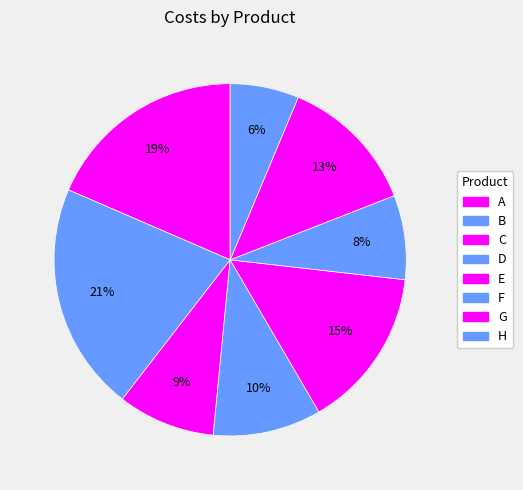

Is F the majority of the pie?

No